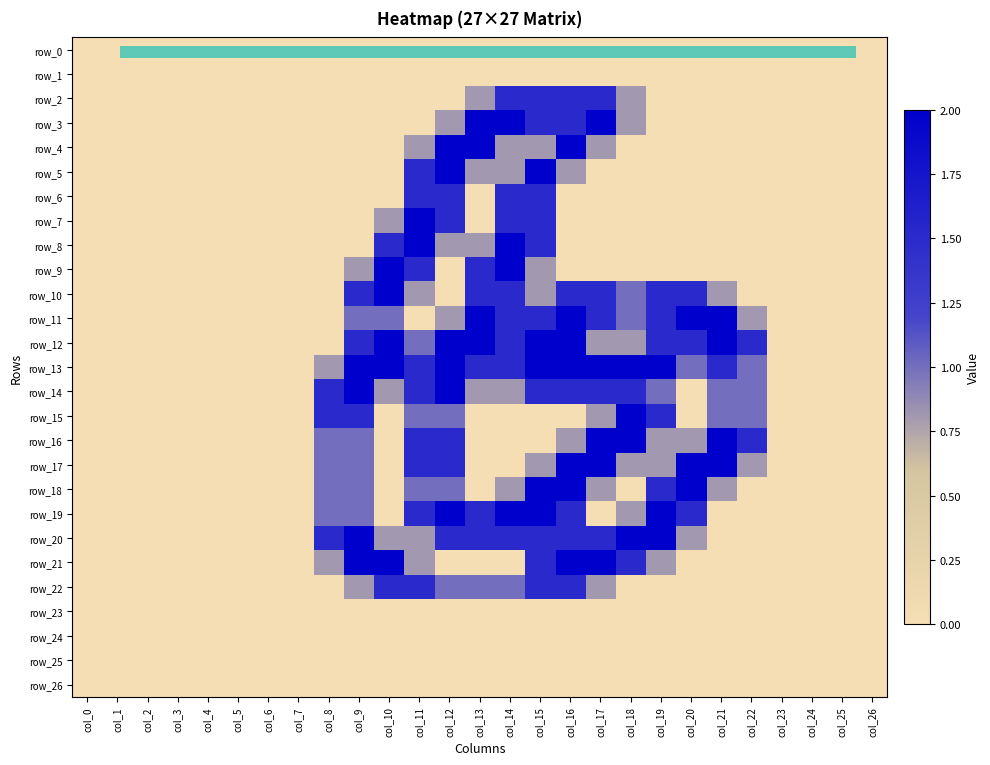

The row_21 series shows 0.7 at col_20. True or false?

False